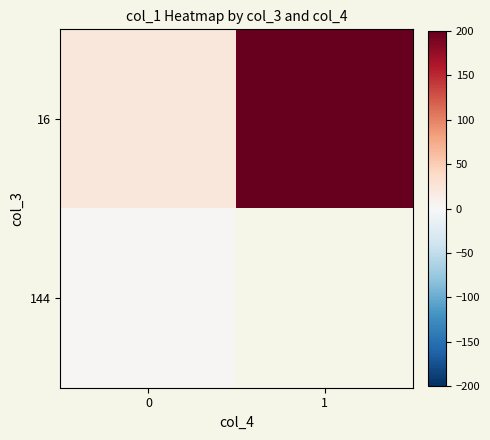

At how many categories does at least one series exceed 36?

1